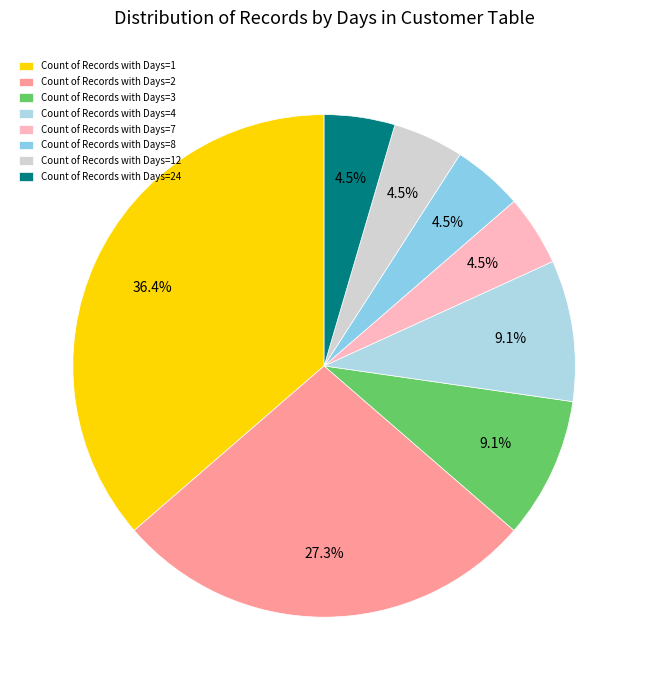

How many slices are in this pie chart?

8